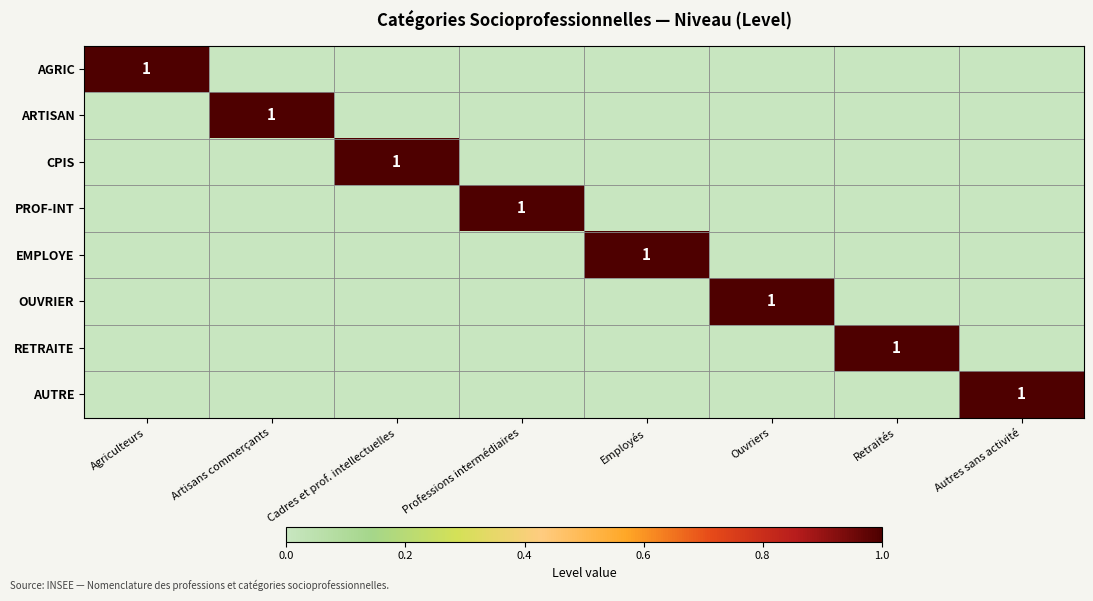

Between Autres sans activité and Ouvriers, which is larger?

Autres sans activité